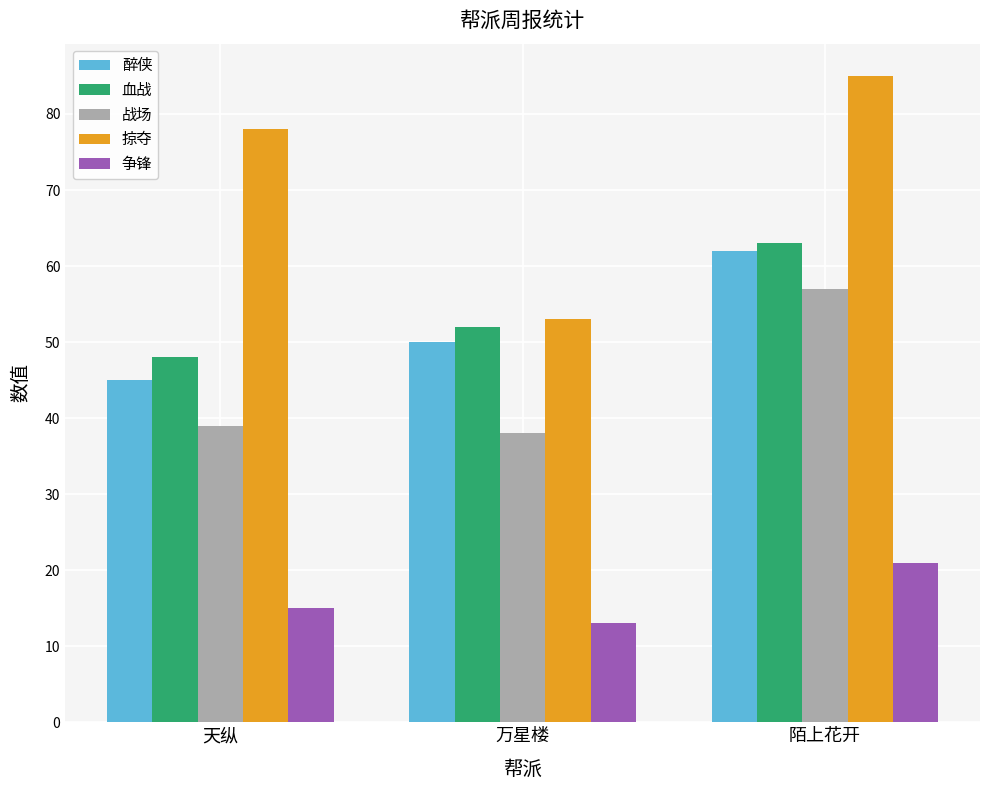

At which category is the sum across all series the highest?

陌上花开